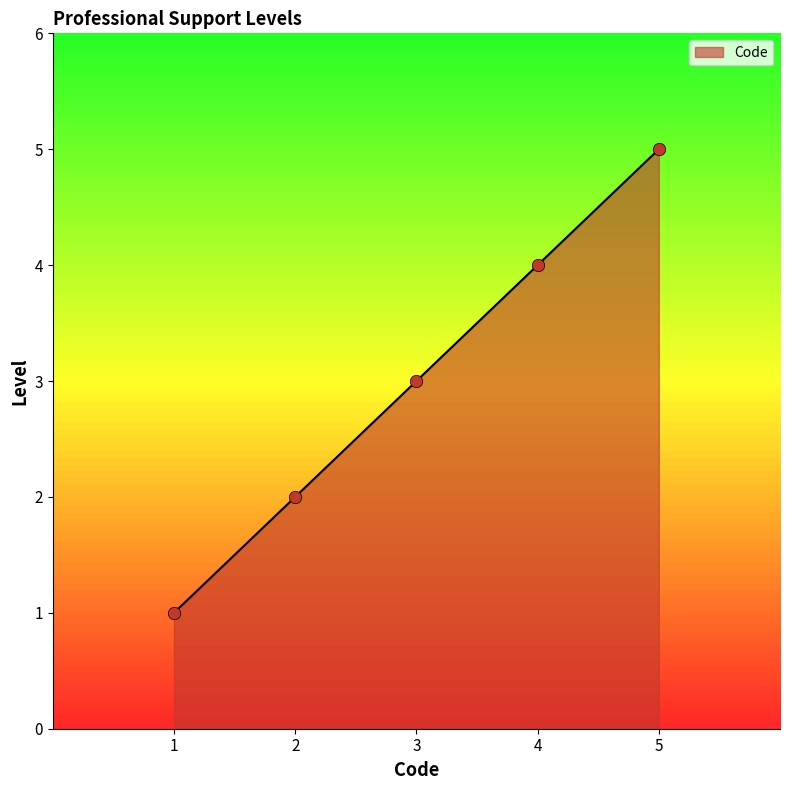

What is the change in value from 2 to 4?

+2